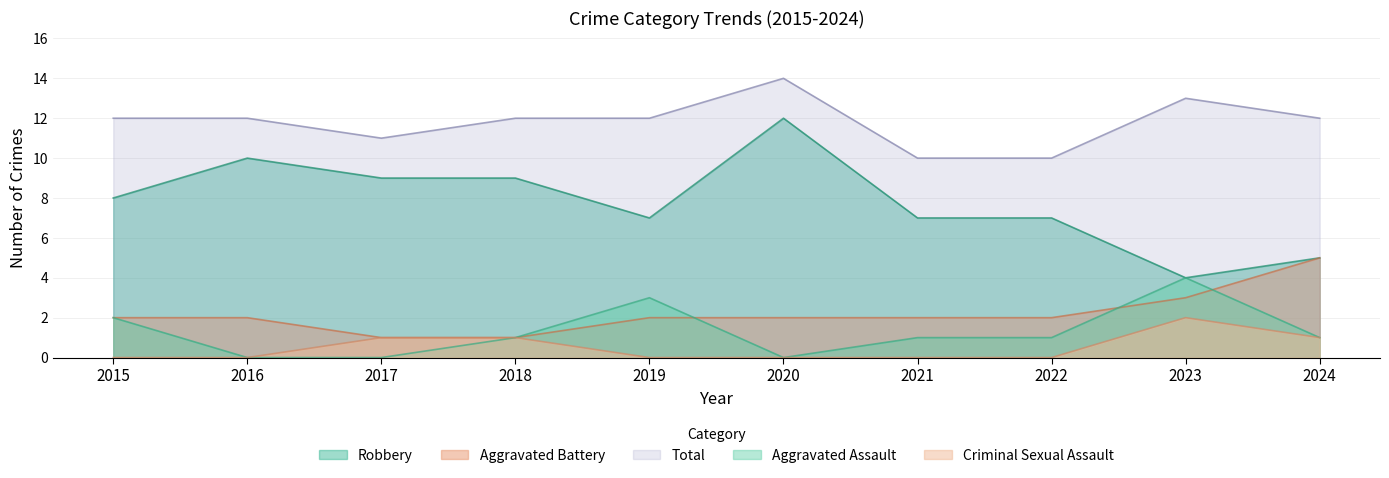

The value of Criminal Sexual Assault at 2017 is 1. True or false?

True